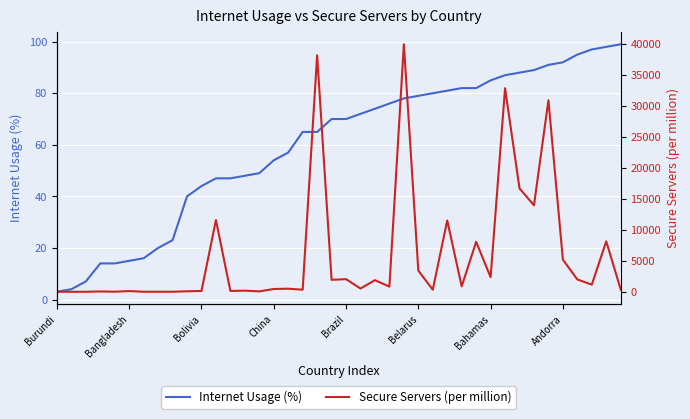

Is it true that Internet Usage (%) equals 54 at China?

True